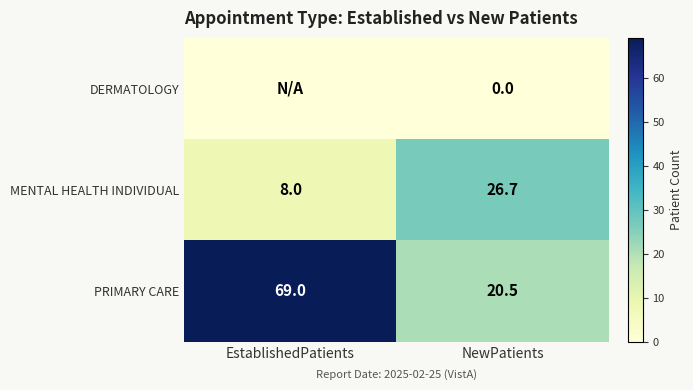

Is the value of DERMATOLOGY at NewPatients greater than the value of MENTAL HEALTH INDIVIDUAL at NewPatients?

No